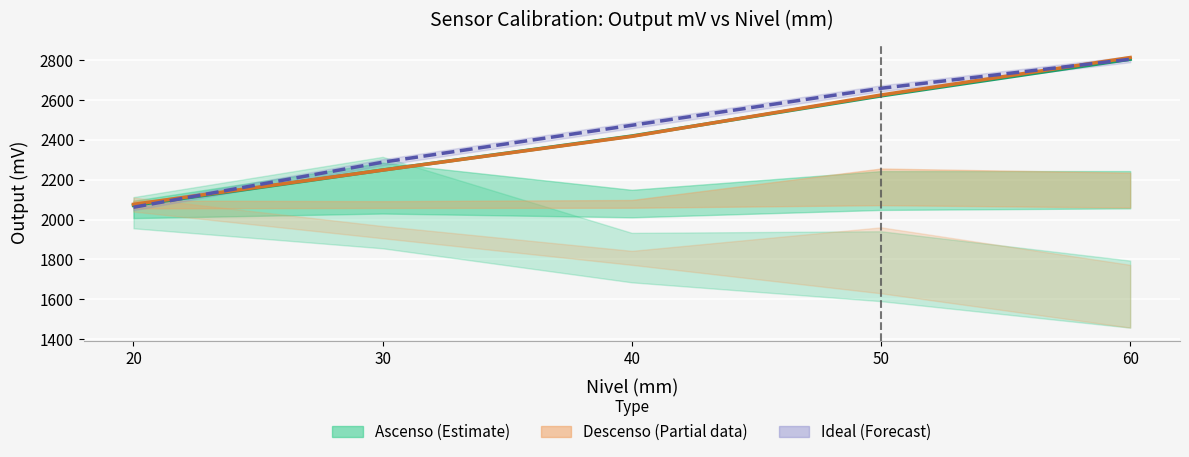

What is the total value across all series at 60?

8422.3